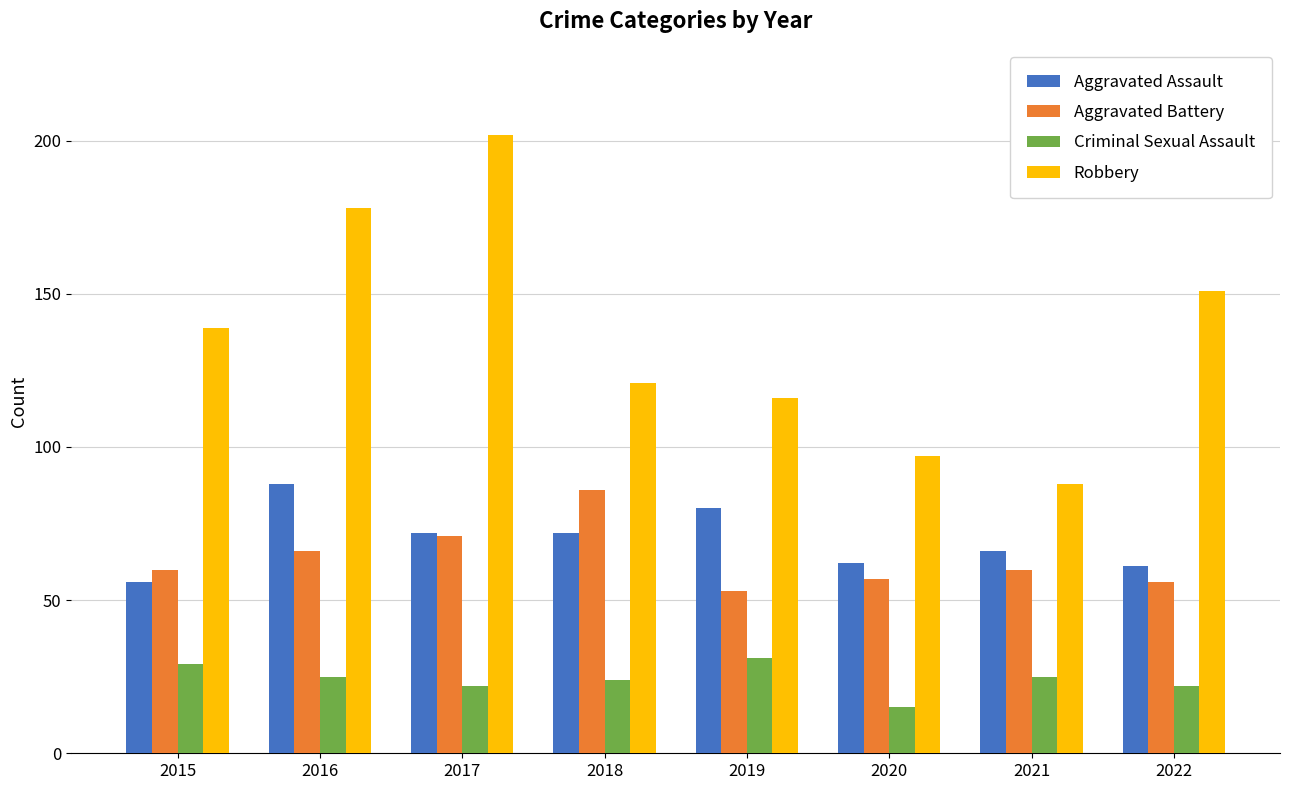

Rank the series at 2018 from highest to lowest value.

Robbery, Aggravated Battery, Aggravated Assault, Criminal Sexual Assault